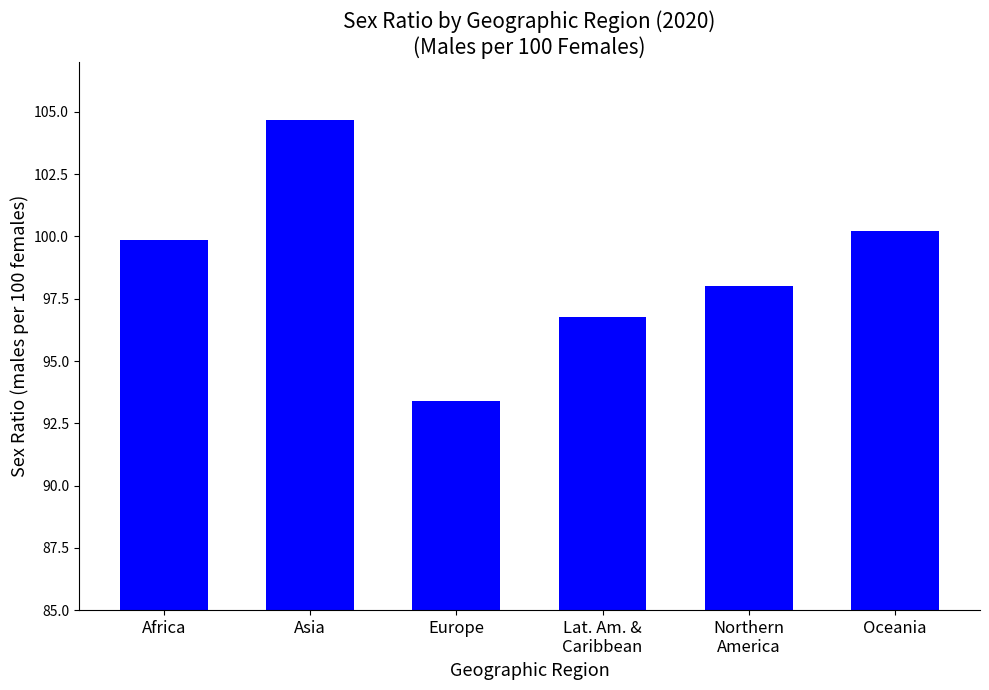

What is the sum of all values?

593.0